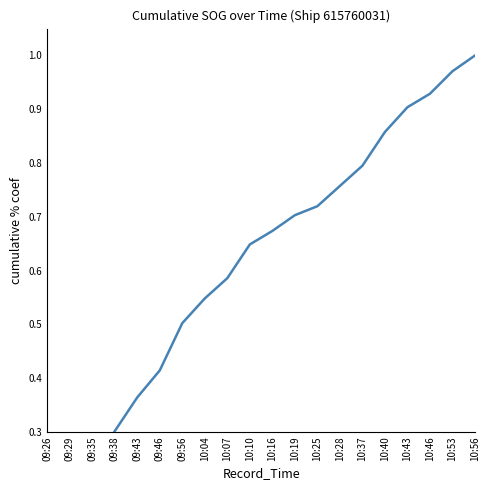

Reading left to right, extract all data points from this chart.

0.1	0.2	0.2	0.3	0.4	0.4	0.5	0.5	0.6	0.6	0.7	0.7	0.7	0.8	0.8	0.9	0.9	0.9	1.0	1.0